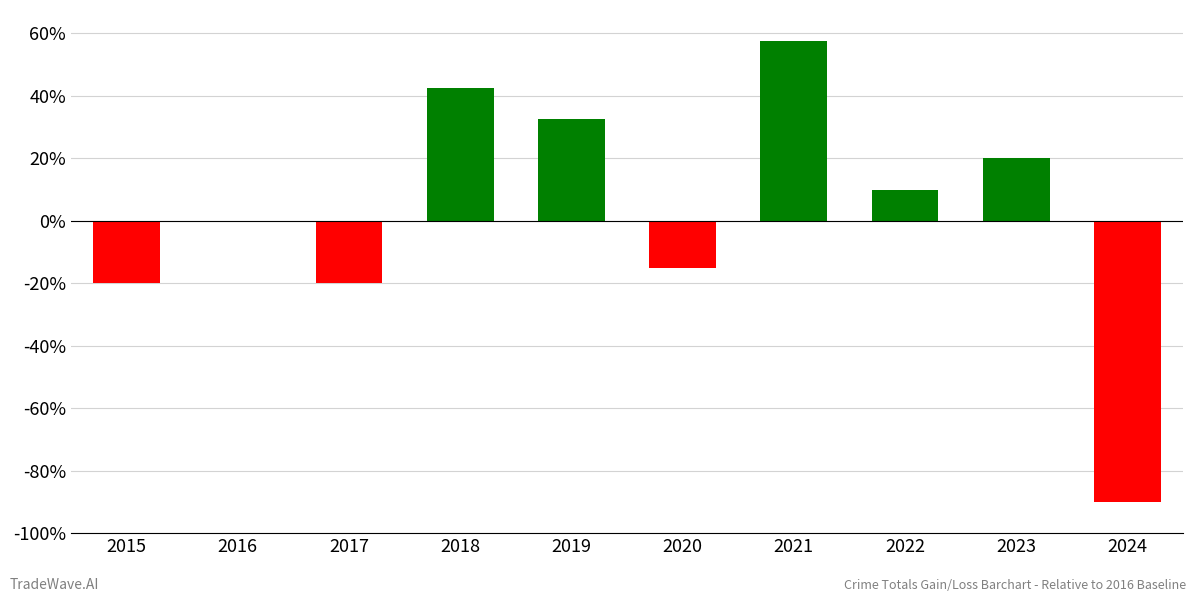

Reading left to right, what are all the values shown in this chart?

2015=-20.0	2016=0.0	2017=-20.0	2018=42.5	2019=32.5	2020=-15.0	2021=57.5	2022=10.0	2023=20.0	2024=-90.0